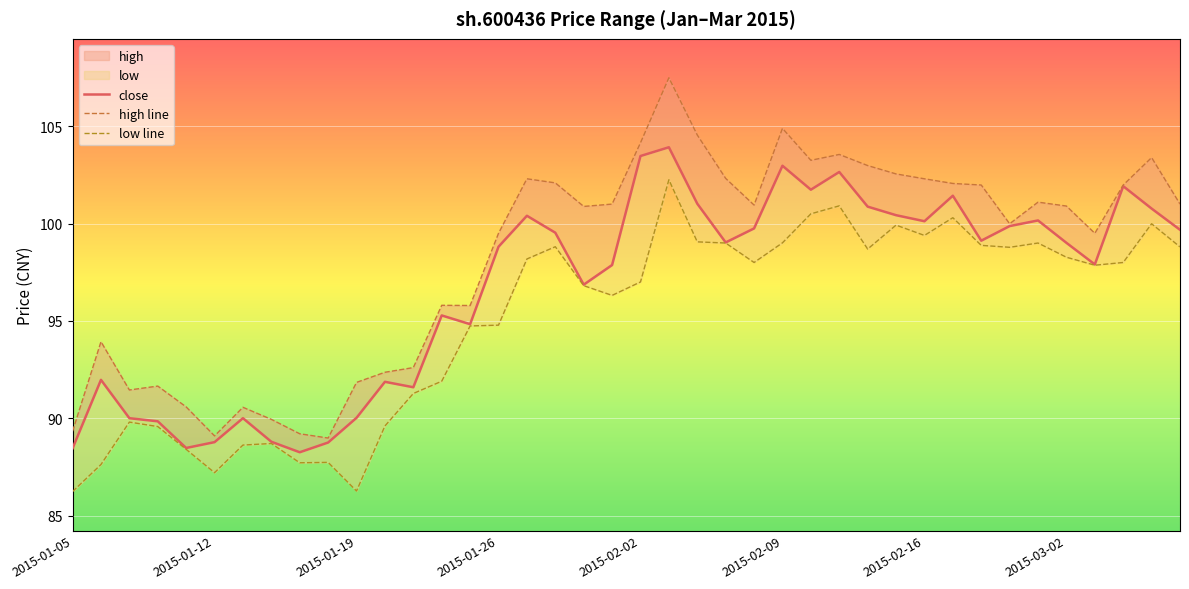

Between 19 and 36, which is larger?

36